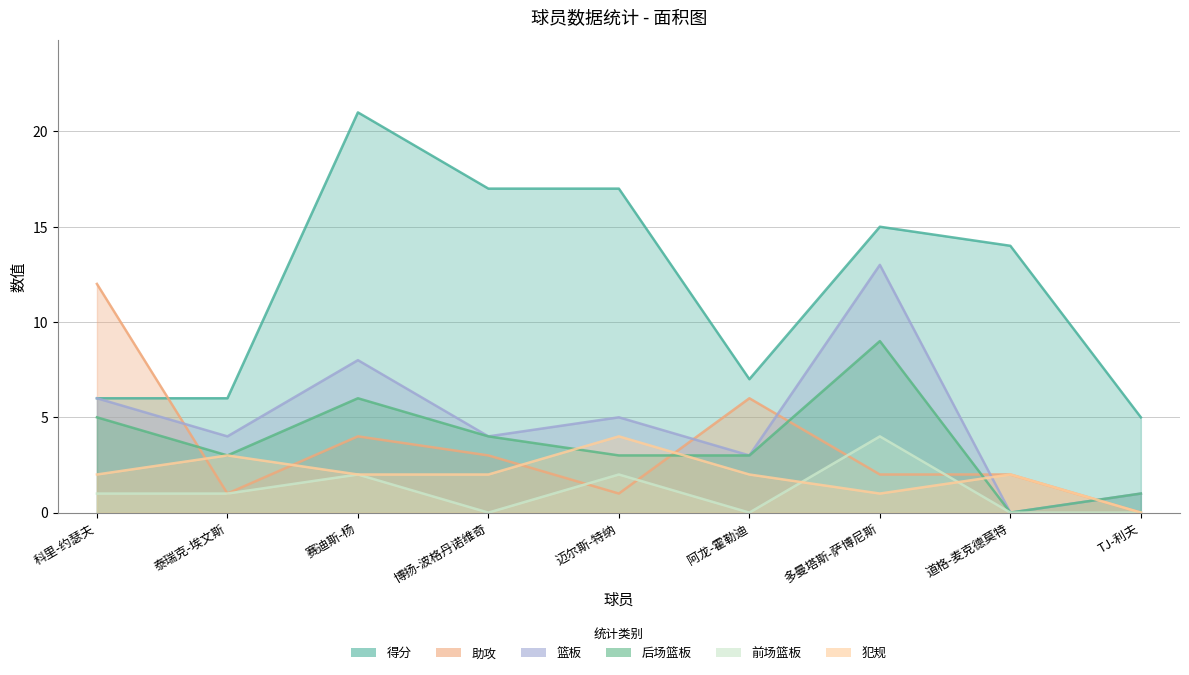

Is the value of 篮板 at 多曼塔斯-萨博尼斯 greater than the value of 后场篮板 at 博扬-波格丹诺维奇?

Yes